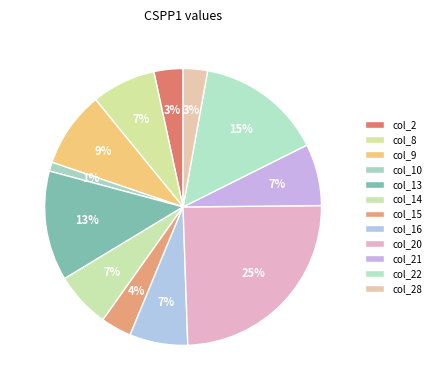

How many slices are in this pie chart?

12